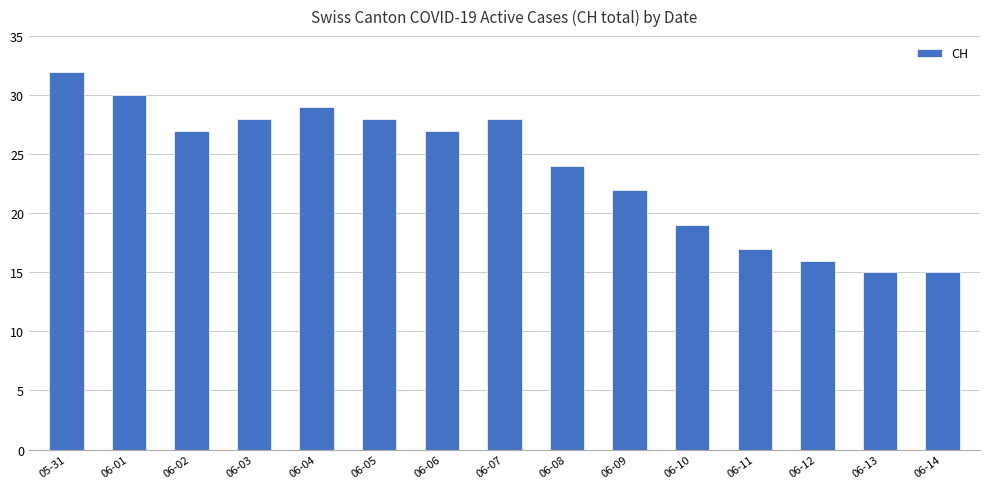

Does the chart contain any negative values?

No